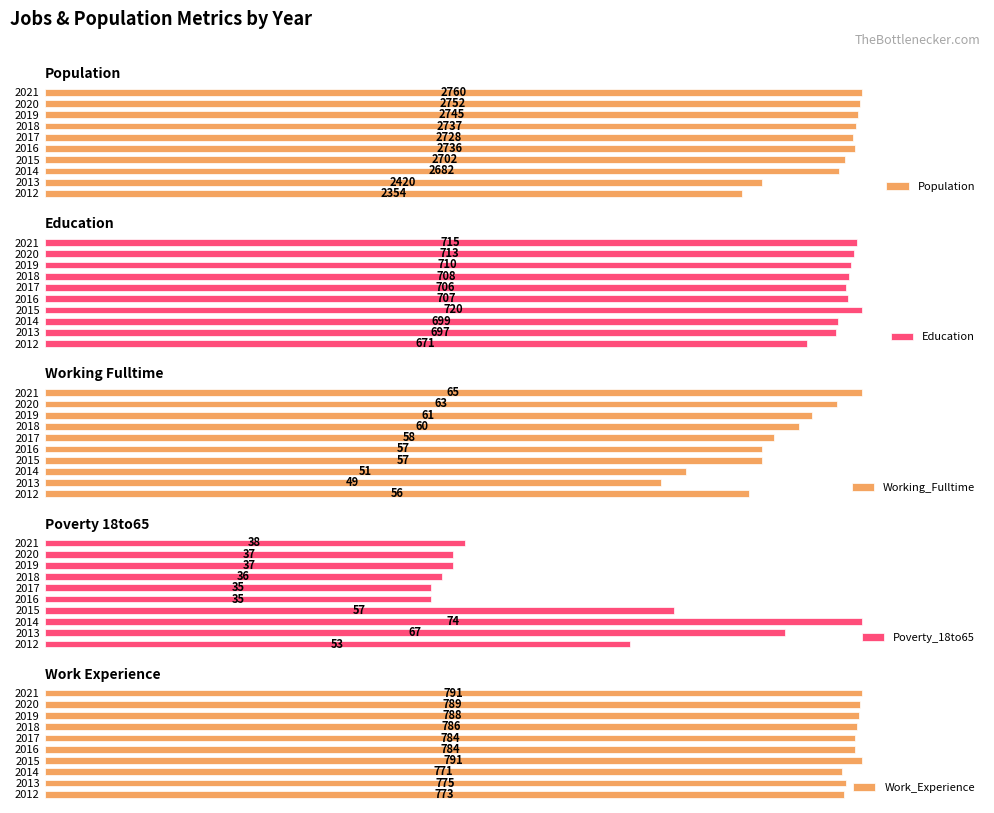

Reading right to left, list all the values displayed in this chart.

Population: 2760	2752	2745	2737	2728	2736	2702	2682	2420	2354
Education: 715	713	710	708	706	707	720	699	697	671
Working_Fulltime: 65	63	61	60	58	57	57	51	49	56
Poverty_18to65: 38	37	37	36	35	35	57	74	67	53
Work_Experience: 791	789	788	786	784	784	791	771	775	773